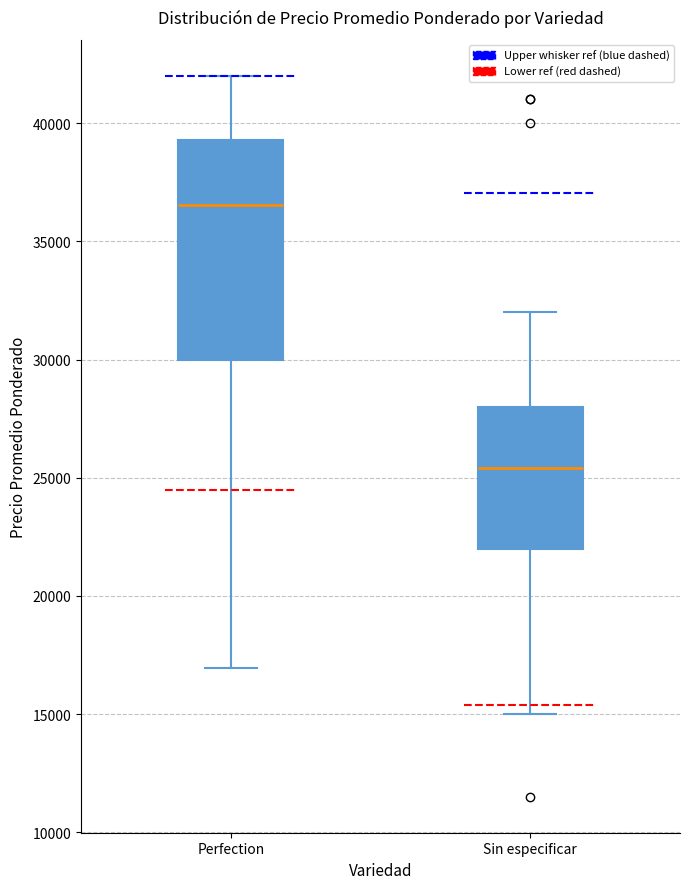

Reading left to right, transcribe this box plot: for each box, give where its median line is, the range the box spans, and where its two whiskers end, as read against the y-axis. The values are not printed on the chart, so give them approximately, as read against the axis.

Perfection: median 36500, box 30000 to 39500, whiskers 17000 to 42000
Sin especificar: median 25500, box 22000 to 28000, whiskers 15000 to 32000